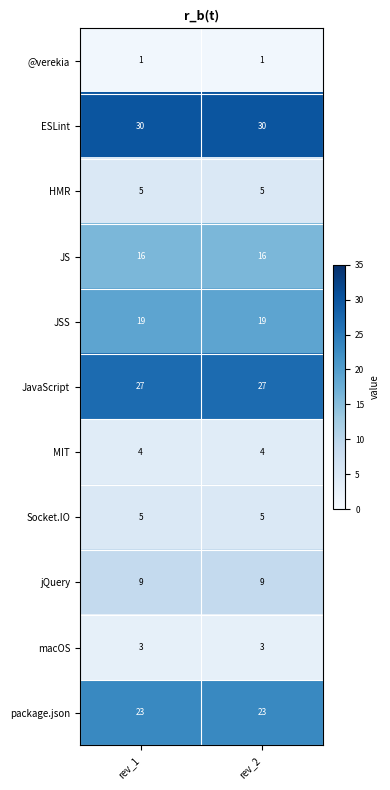

Reading left to right, what are all the values shown in this chart?

@verekia: 1	1
ESLint: 30	30
HMR: 5	5
JS: 16	16
JSS: 19	19
JavaScript: 27	27
MIT: 4	4
Socket.IO: 5	5
jQuery: 9	9
macOS: 3	3
package.json: 23	23